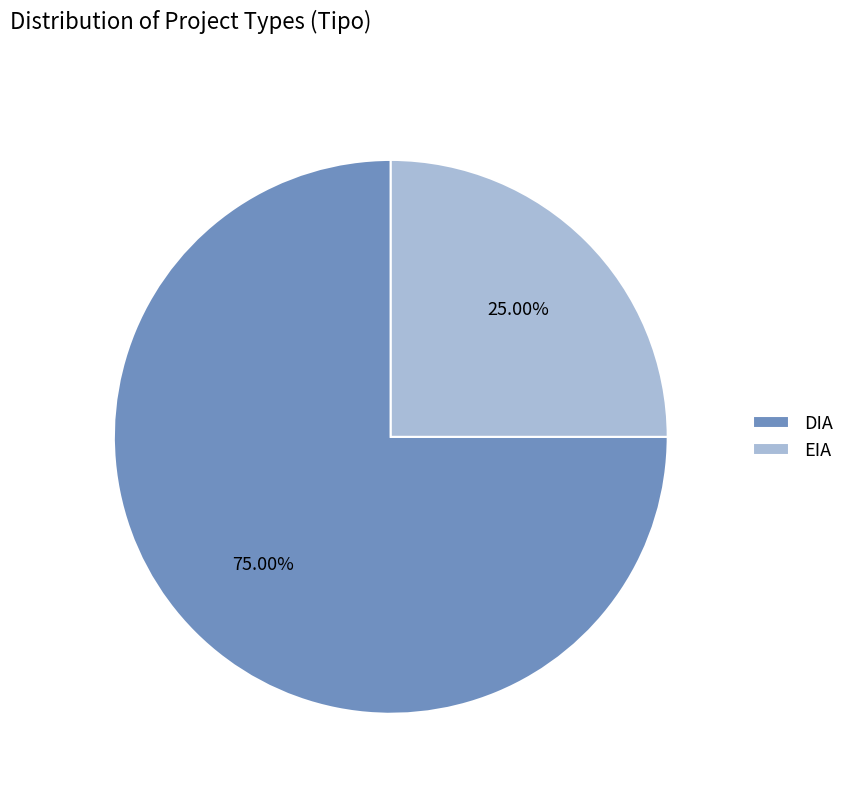

Which slice is the largest?

DIA